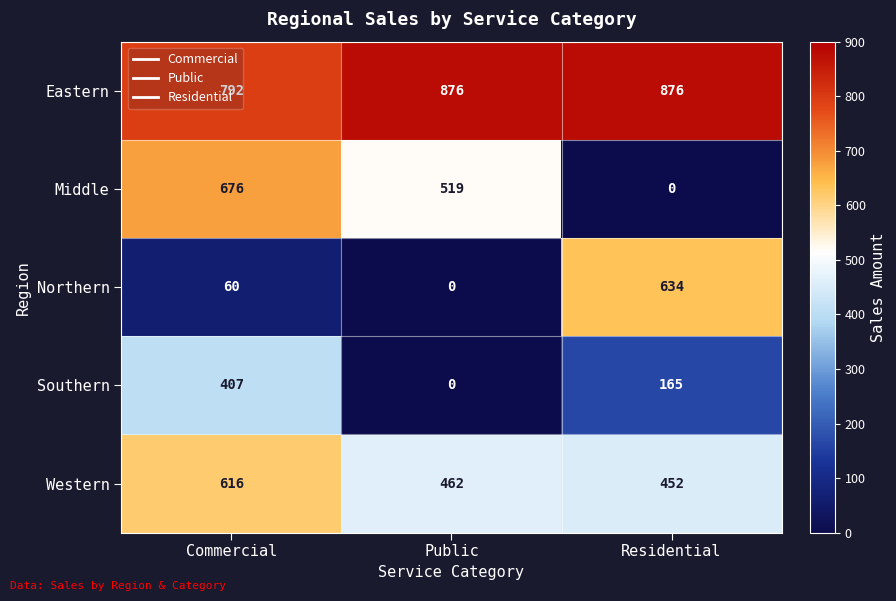

At which category is the sum across all series the highest?

Commercial